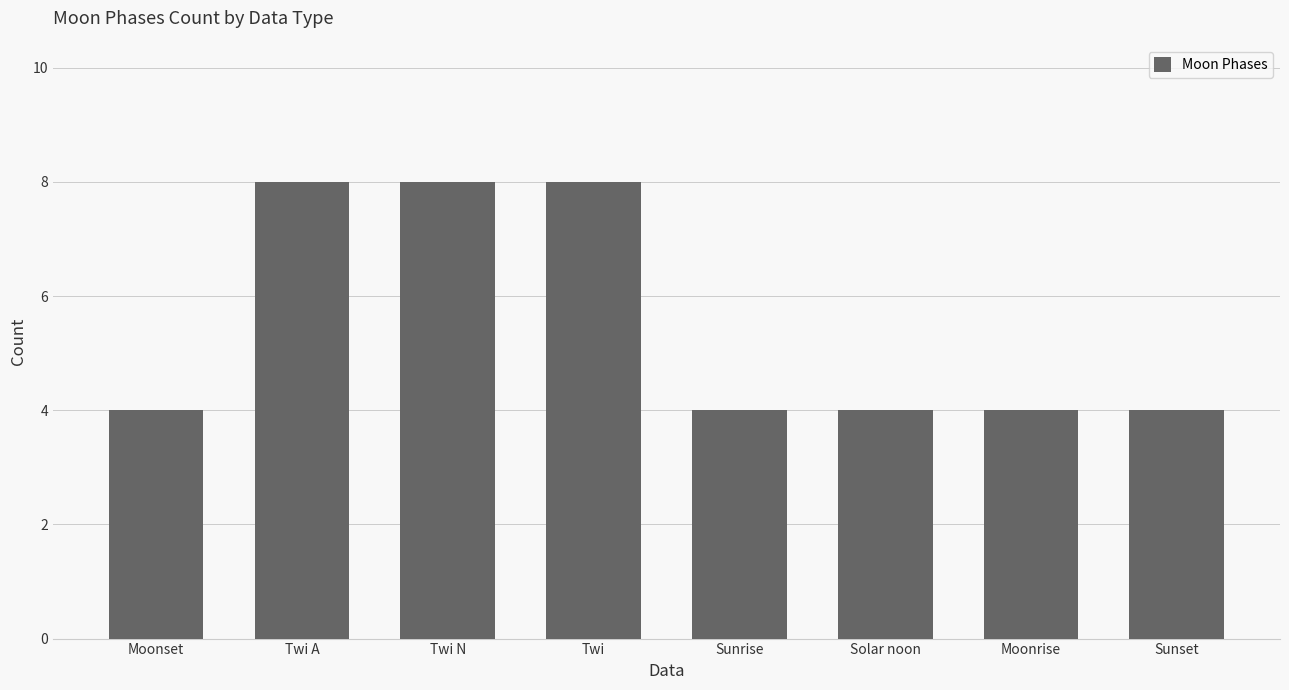

Reading left to right, what are all the values shown in this chart?

4	8	8	8	4	4	4	4